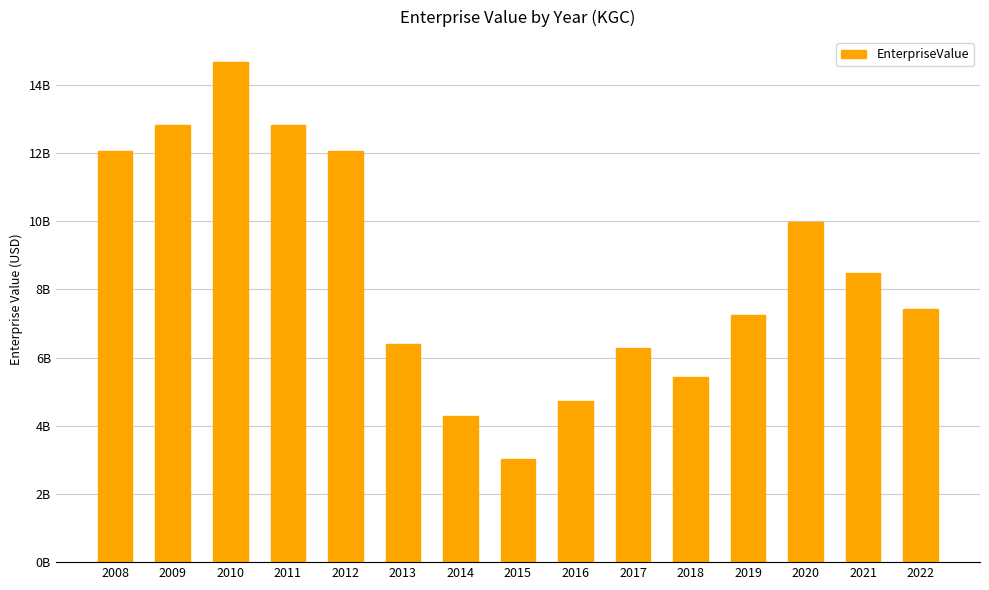

At which label is the value closest to 8846070000?

2021